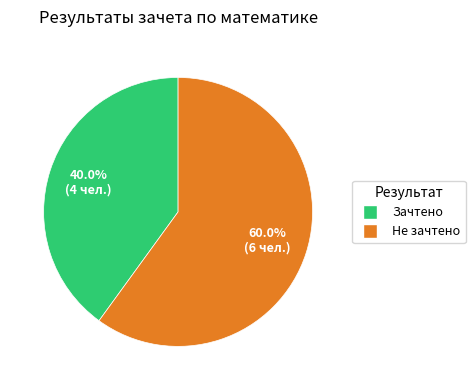

Rank the categories by value from lowest to highest.

Зачтено, Не зачтено